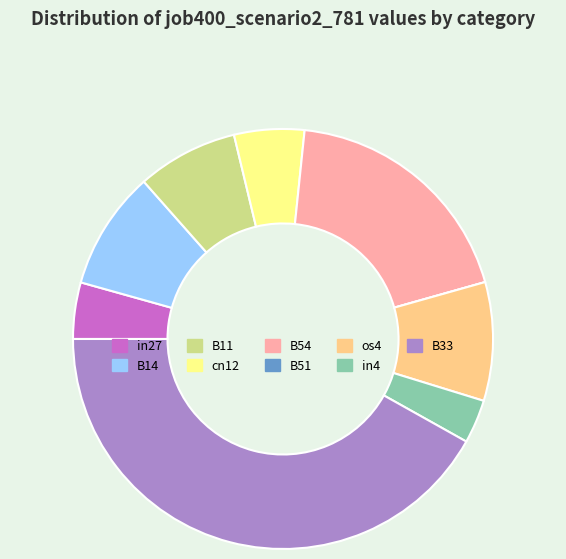

Is it true that cn12 is 5% of the pie?

True